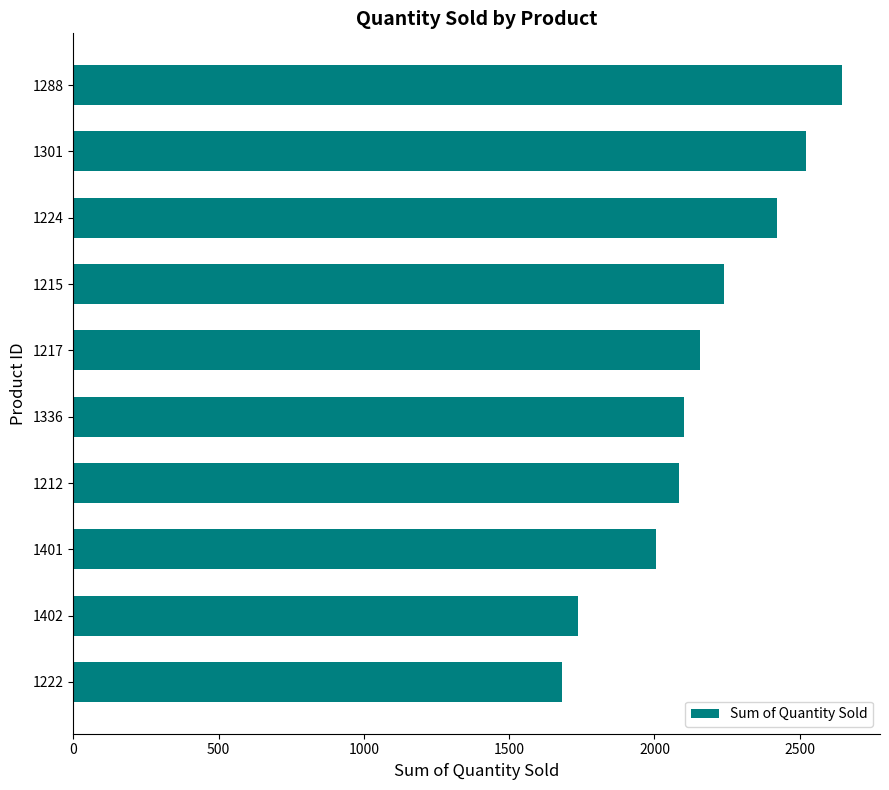

Does the chart contain any negative values?

No